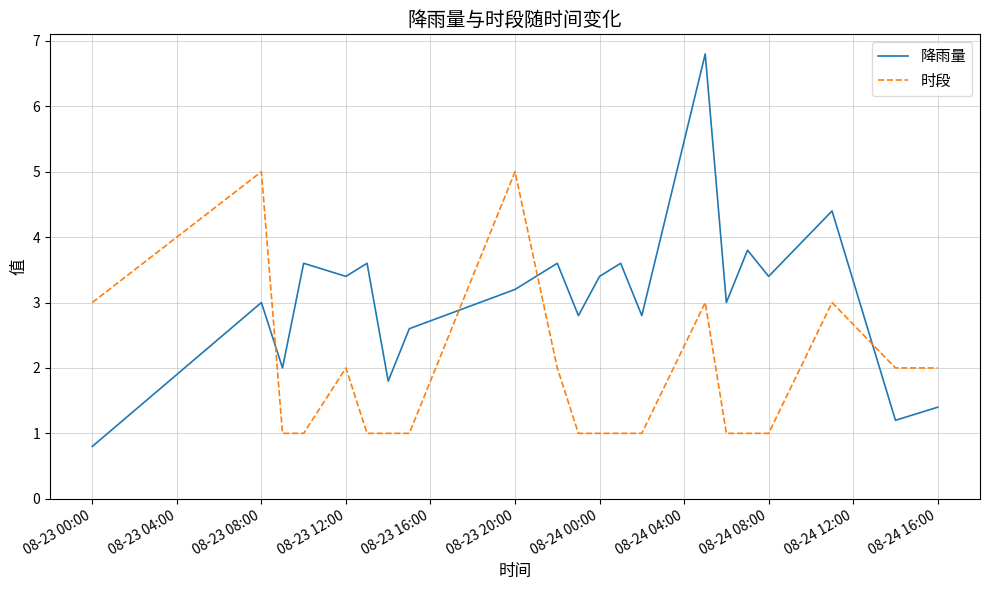

Which series has the largest range (max minus min)?

降雨量